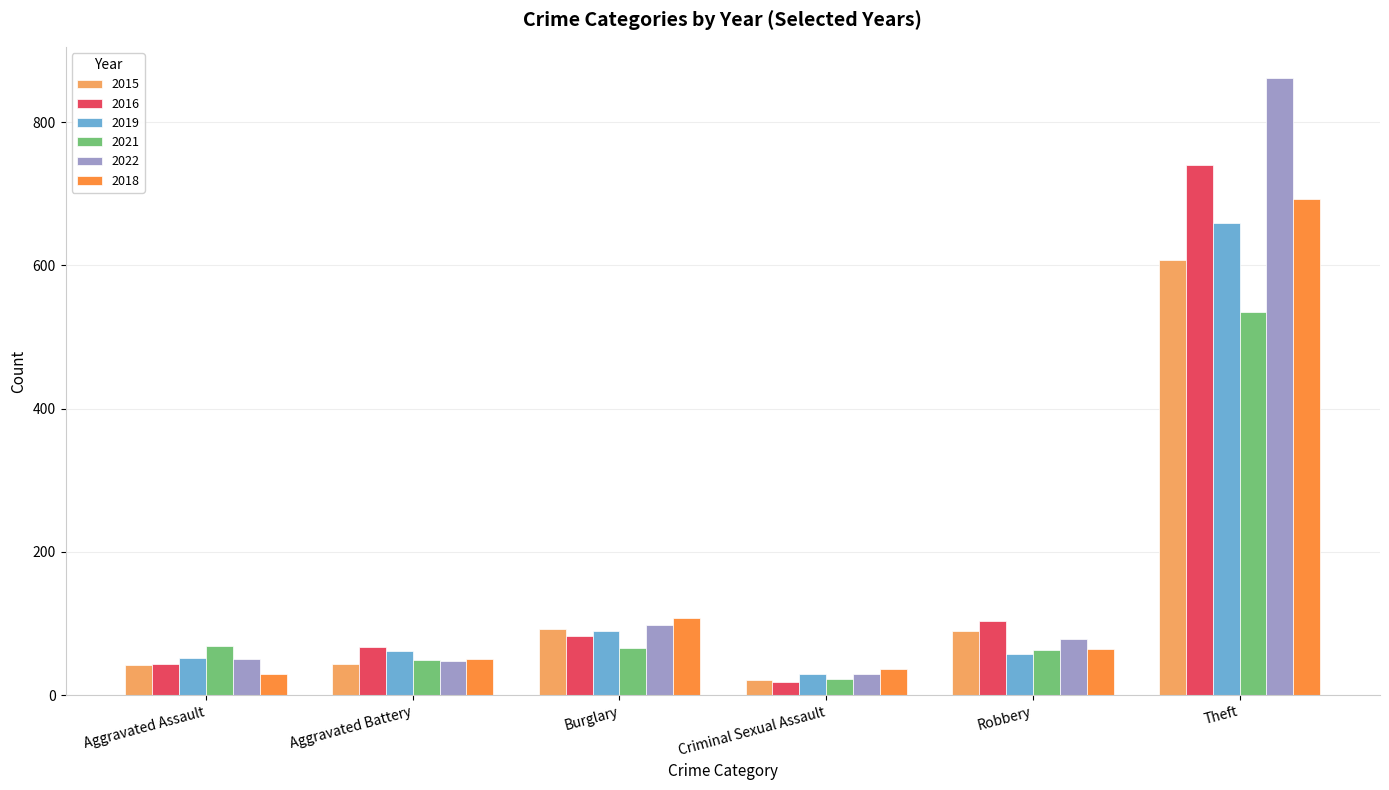

Count the number of data series in this chart.

6